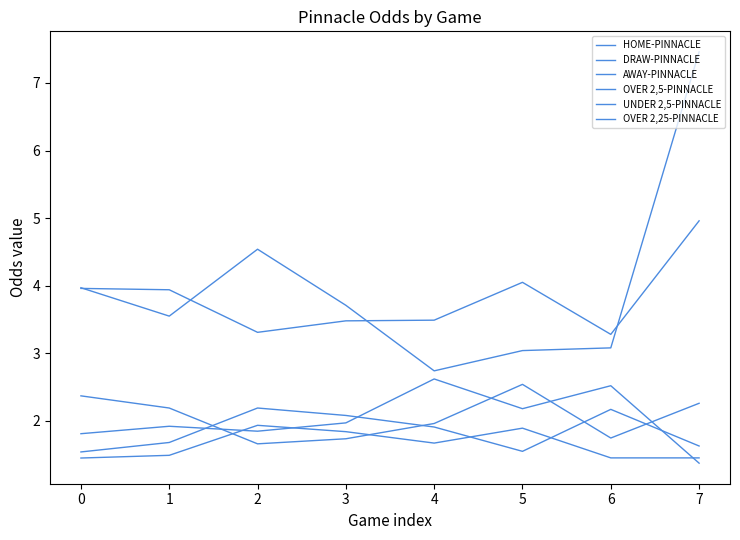

True or false: HOME-PINNACLE and DRAW-PINNACLE intersect in this chart.

False